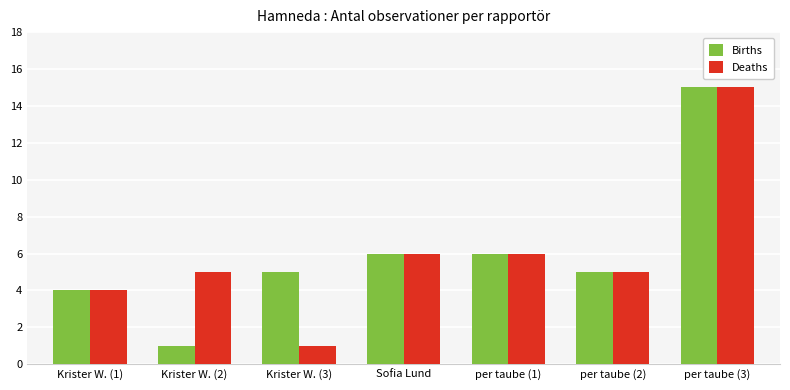

True or false: Births has a value of 2 at Krister W. (1).

False